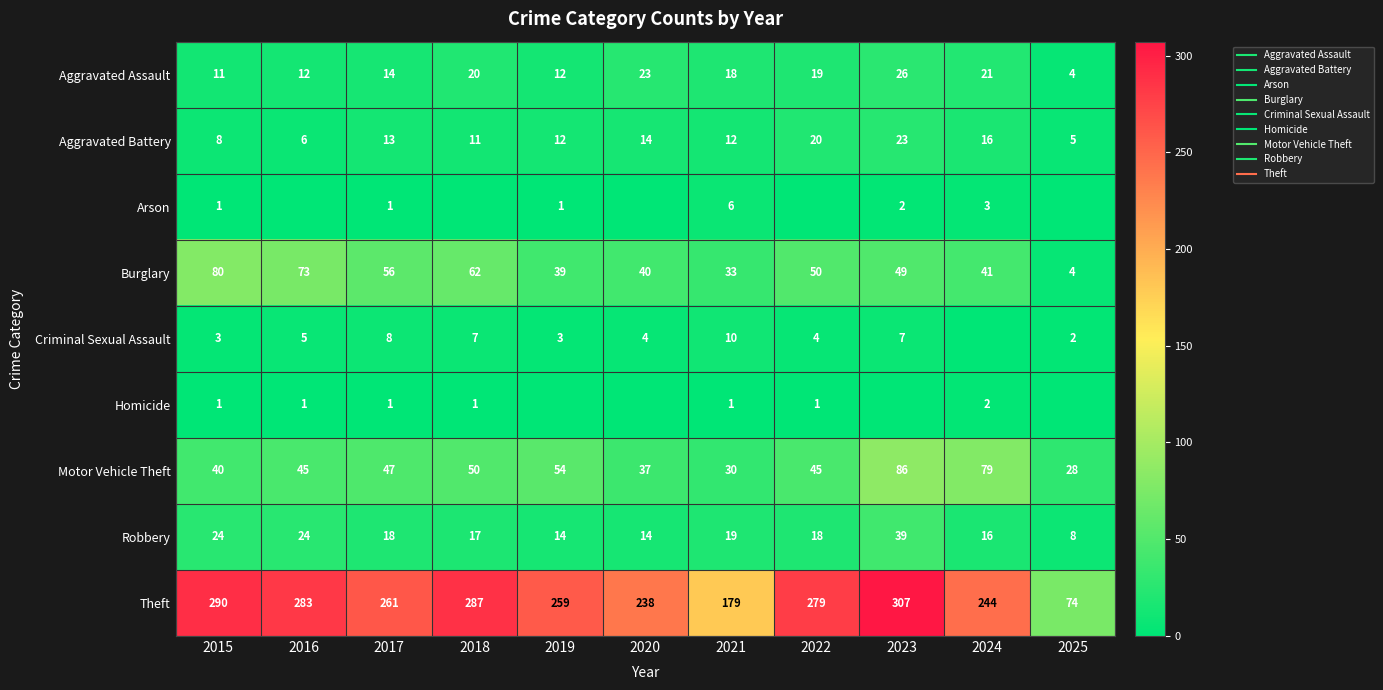

Which series has the largest range (max minus min)?

Theft